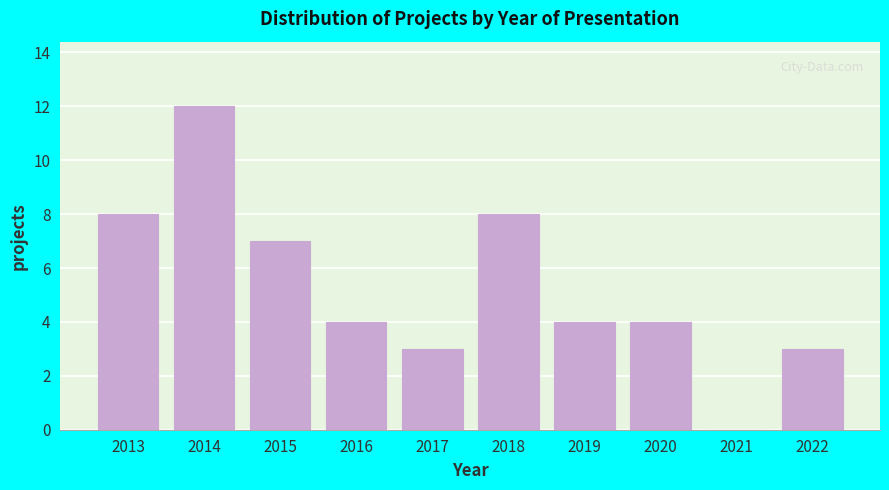

Reading left to right, transcribe all the data shown in this chart.

2013=8	2014=12	2015=7	2016=4	2017=3	2018=8	2019=4	2020=4	2021=0	2022=3